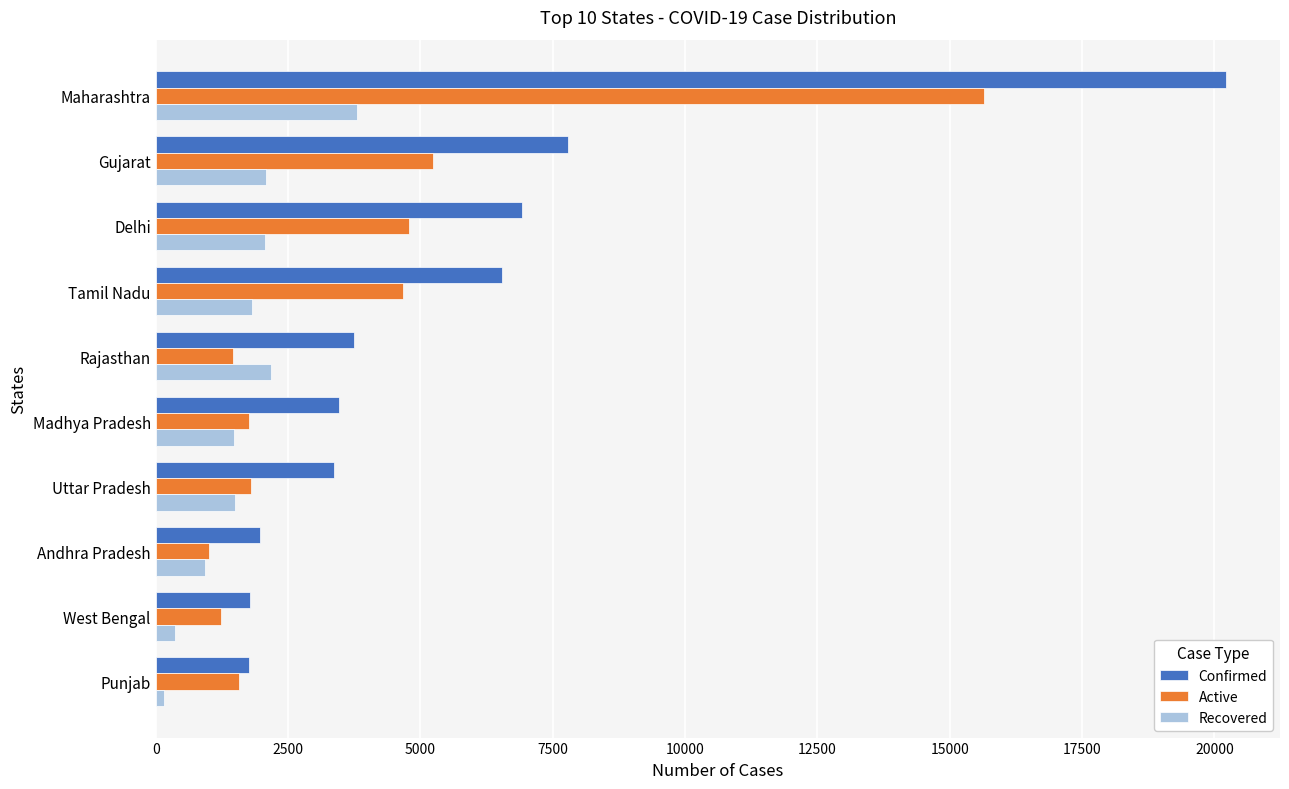

Rank the series by their maximum value, from highest to lowest.

Confirmed, Active, Recovered